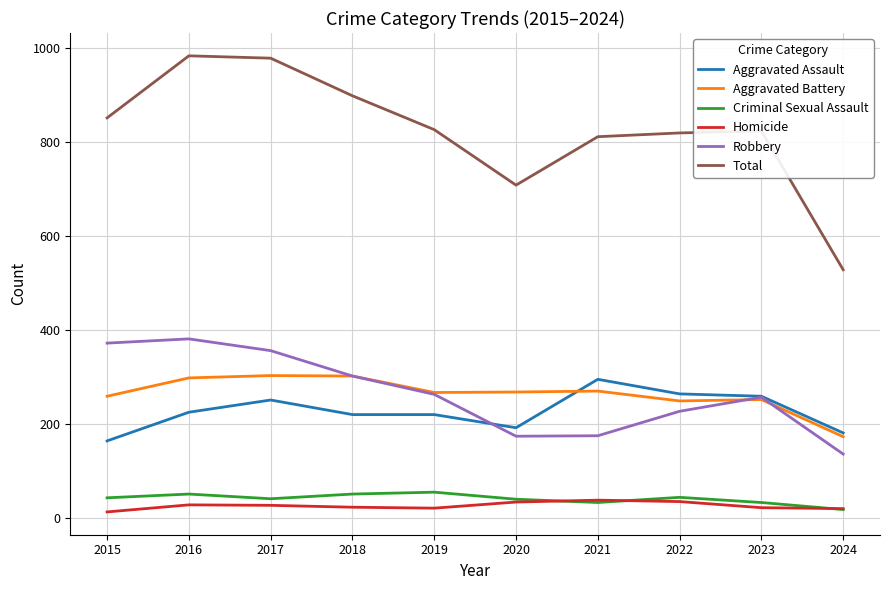

What is the difference between the highest and lowest values at 2018?

875